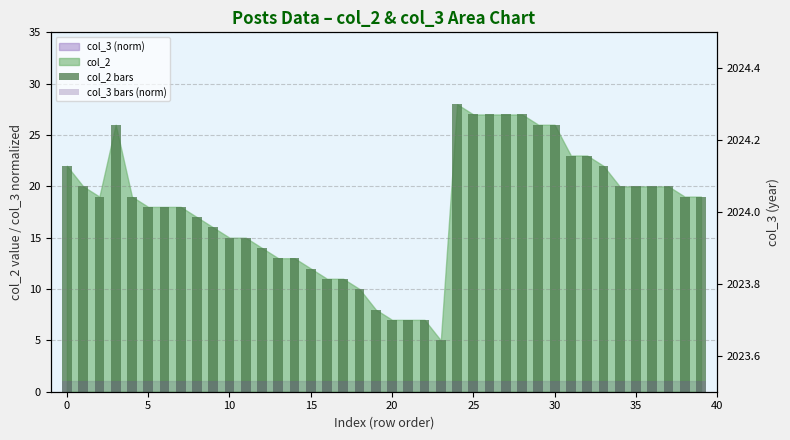

Which has a higher value, 26 or 21?

26